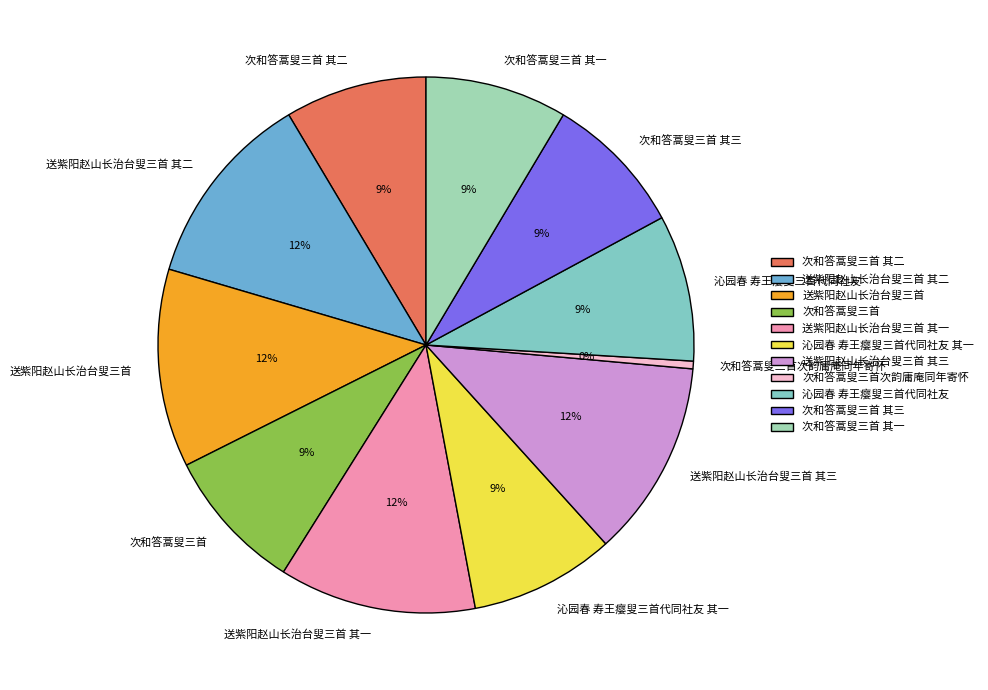

Which has a higher value, 送紫阳赵山长治台叟三首 其二 or 次和答蒿叟三首 其二?

送紫阳赵山长治台叟三首 其二